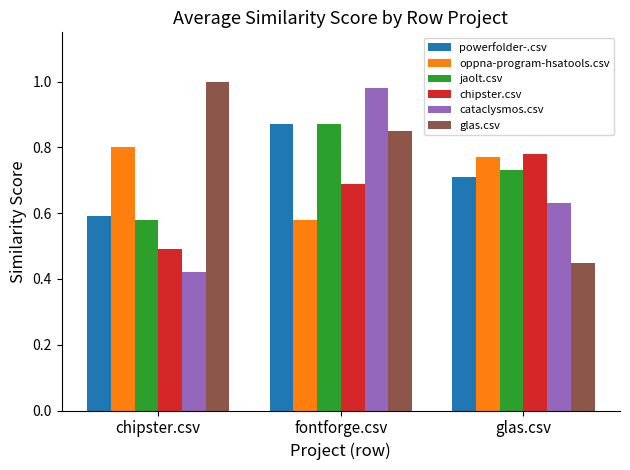

Which series has the largest range (max minus min)?

cataclysmos.csv